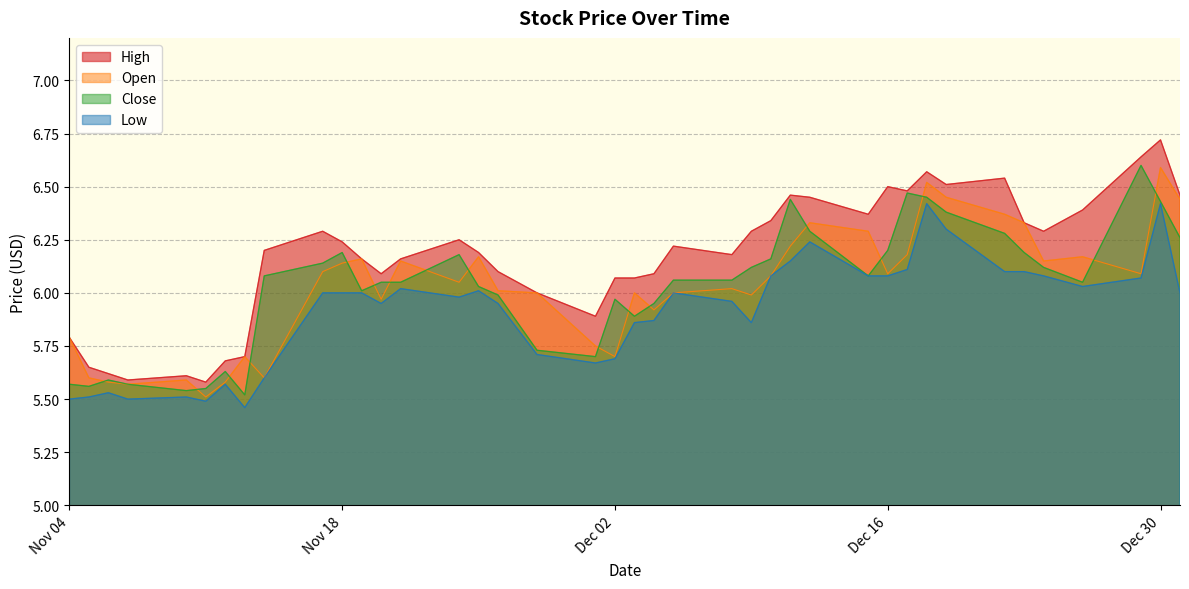

Reading right to left, extract all data points from this chart.

High: 39=5.8	38=5.7	37=5.6	36=5.6	35=5.6	34=5.6	33=5.7	32=5.7	31=6.2	30=6.3	29=6.2	28=6.2	27=6.1	26=6.2	25=6.2	24=6.2	23=6.1	22=6.0	21=5.9	20=6.1	19=6.1	18=6.1	17=6.2	16=6.2	15=6.3	14=6.3	13=6.5	12=6.5	11=6.4	10=6.5	9=6.5	8=6.6	7=6.5	6=6.5	5=6.3	4=6.3	3=6.4	2=6.6	1=6.7	0=6.5
Open: 39=5.8	38=5.6	37=5.6	36=5.6	35=5.6	34=5.5	33=5.6	32=5.7	31=5.6	30=6.1	29=6.1	28=6.2	27=6.0	26=6.2	25=6.0	24=6.2	23=6.0	22=6.0	21=5.8	20=5.7	19=6.0	18=5.9	17=6.0	16=6.0	15=6.0	14=6.1	13=6.2	12=6.3	11=6.3	10=6.1	9=6.2	8=6.5	7=6.5	6=6.4	5=6.3	4=6.2	3=6.2	2=6.1	1=6.6	0=6.4
Close: 39=5.6	38=5.6	37=5.6	36=5.6	35=5.5	34=5.5	33=5.6	32=5.5	31=6.1	30=6.1	29=6.2	28=6.0	27=6.0	26=6.0	25=6.2	24=6.0	23=6.0	22=5.7	21=5.7	20=6.0	19=5.9	18=6.0	17=6.1	16=6.1	15=6.1	14=6.2	13=6.4	12=6.3	11=6.1	10=6.2	9=6.5	8=6.5	7=6.4	6=6.3	5=6.2	4=6.1	3=6.0	2=6.6	1=6.4	0=6.3
Low: 39=5.5	38=5.5	37=5.5	36=5.5	35=5.5	34=5.5	33=5.6	32=5.5	31=5.6	30=6.0	29=6.0	28=6.0	27=6.0	26=6.0	25=6.0	24=6.0	23=6.0	22=5.7	21=5.7	20=5.7	19=5.9	18=5.9	17=6.0	16=6.0	15=5.9	14=6.1	13=6.2	12=6.2	11=6.1	10=6.1	9=6.1	8=6.4	7=6.3	6=6.1	5=6.1	4=6.1	3=6.0	2=6.1	1=6.4	0=6.0